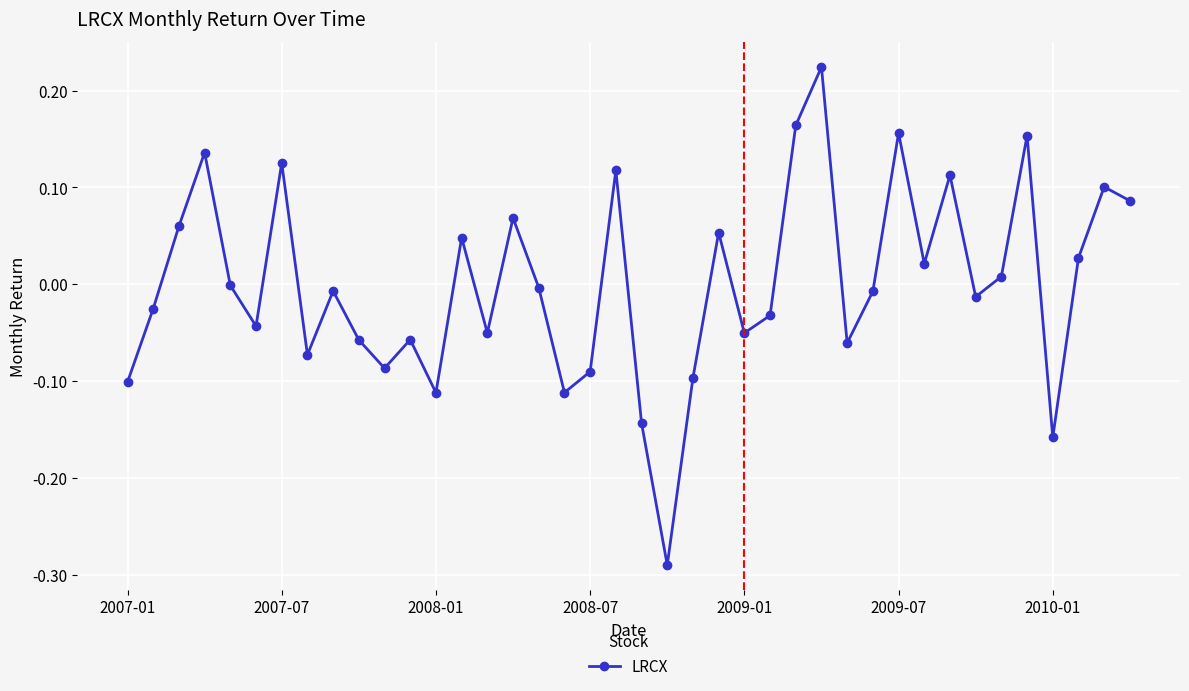

What is the difference between the second highest and second lowest values?

0.3